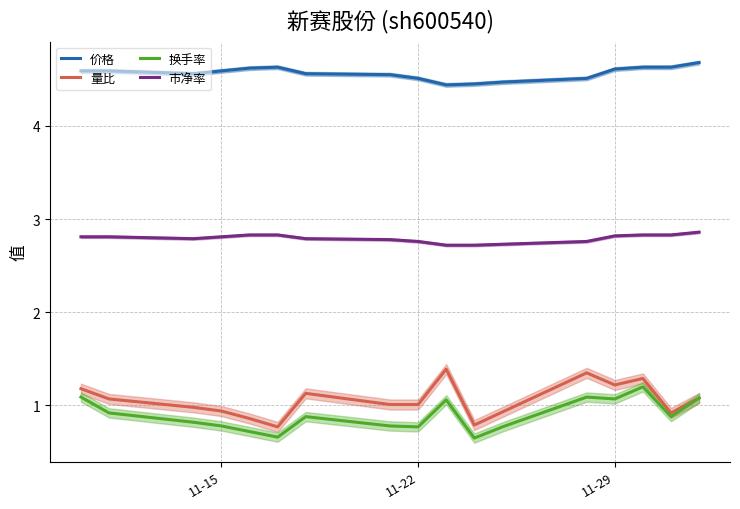

How many lines are shown in the chart?

4